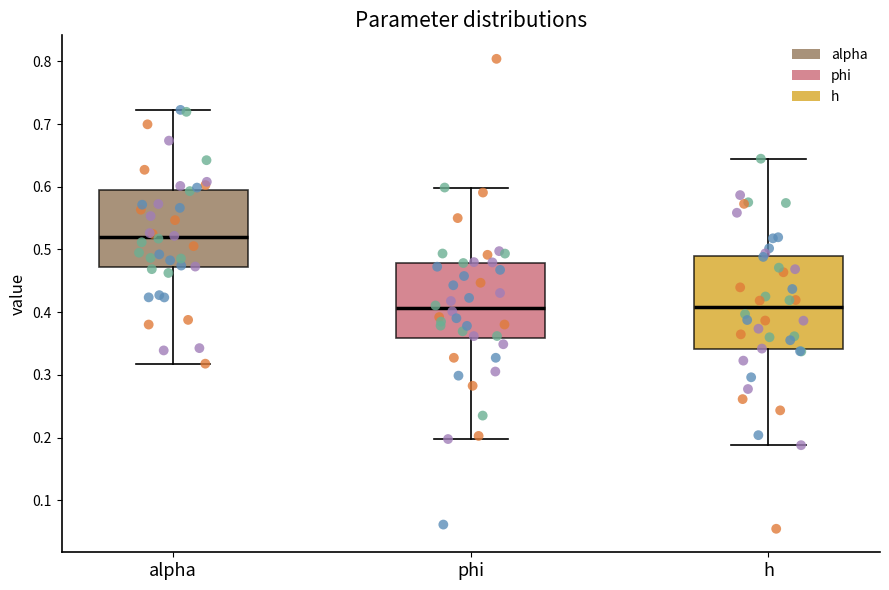

Where is the lower edge of the box for phi on the y-axis? The values are not printed on the chart, so give them approximately, as read against the axis.

0.36